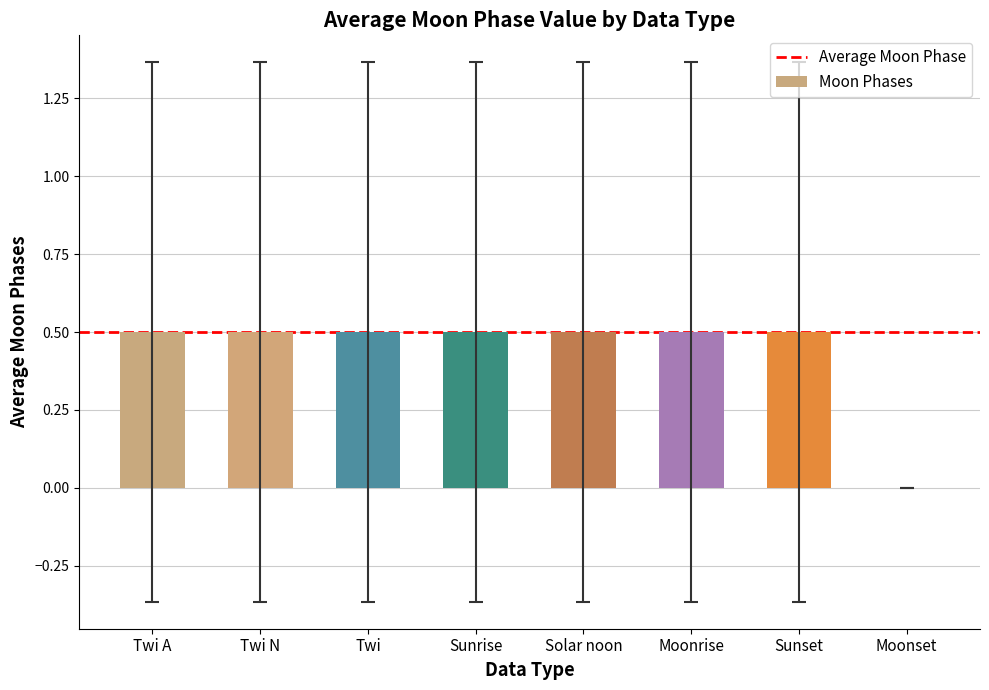

Are the bars horizontal?

No